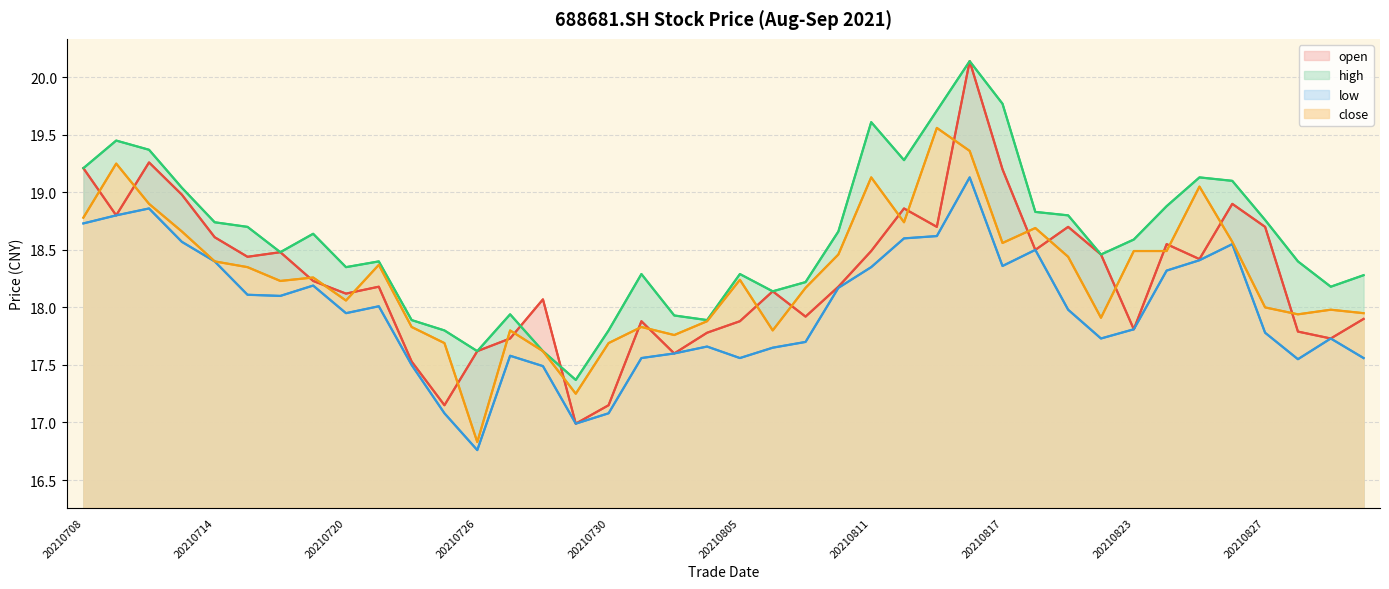

Reading right to left, extract all data points from this chart.

open: 17.9	17.7	17.8	18.7	18.9	18.4	18.6	17.8	18.5	18.7	18.5	19.2	20.1	18.7	18.9	18.5	18.2	17.9	18.1	17.9	17.8	17.6	17.9	17.1	17.0	18.1	17.7	17.6	17.1	17.5	18.2	18.1	18.2	18.5	18.4	18.6	19.0	19.3	18.8	19.2
high: 18.3	18.2	18.4	18.8	19.1	19.1	18.9	18.6	18.5	18.8	18.8	19.8	20.1	19.7	19.3	19.6	18.7	18.2	18.1	18.3	17.9	17.9	18.3	17.8	17.4	17.6	17.9	17.6	17.8	17.9	18.4	18.4	18.6	18.5	18.7	18.7	19.0	19.4	19.4	19.2
low: 17.6	17.7	17.6	17.8	18.6	18.4	18.3	17.8	17.7	18.0	18.5	18.4	19.1	18.6	18.6	18.4	18.2	17.7	17.6	17.6	17.7	17.6	17.6	17.1	17.0	17.5	17.6	16.8	17.1	17.5	18.0	17.9	18.2	18.1	18.1	18.4	18.6	18.9	18.8	18.7
close: 17.9	18.0	17.9	18.0	18.6	19.1	18.5	18.5	17.9	18.4	18.7	18.6	19.4	19.6	18.7	19.1	18.5	18.2	17.8	18.2	17.9	17.8	17.8	17.7	17.2	17.6	17.8	16.8	17.7	17.8	18.4	18.1	18.3	18.2	18.4	18.4	18.7	18.9	19.2	18.8